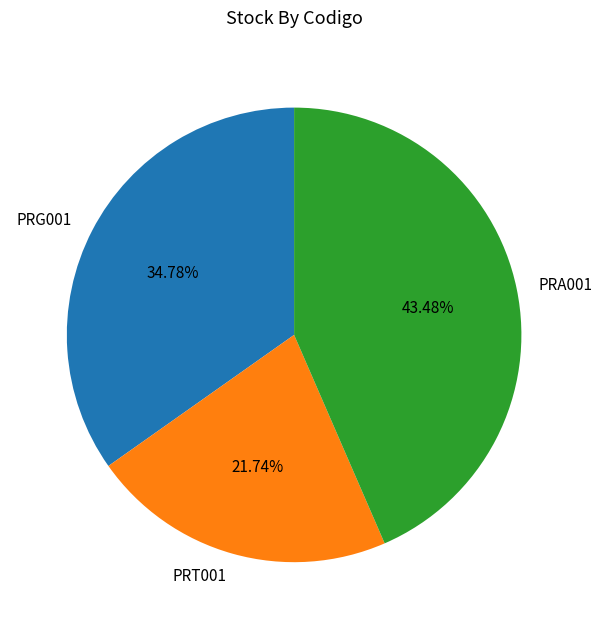

Is there any slice that represents more than half of the pie?

No